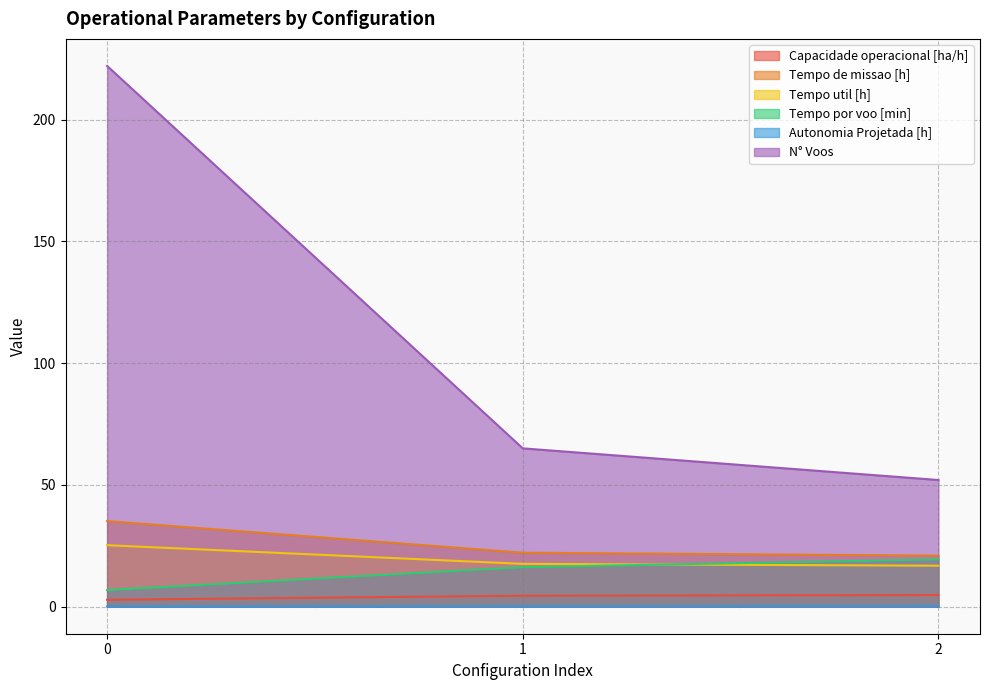

Reading right to left, what are all the values shown in this chart?

Capacidade operacional [ha/h]: 2=4.8	1=4.5	0=2.8
Tempo de missao [h]: 2=20.9	1=22.2	0=35.1
Tempo util [h]: 2=16.8	1=17.6	0=25.2
Tempo por voo [min]: 2=19.4	1=16.2	0=6.8
Autonomia Projetada [h]: 2=0.3	1=0.2	0=0.1
N° Voos: 2=52.0	1=65.0	0=222.0